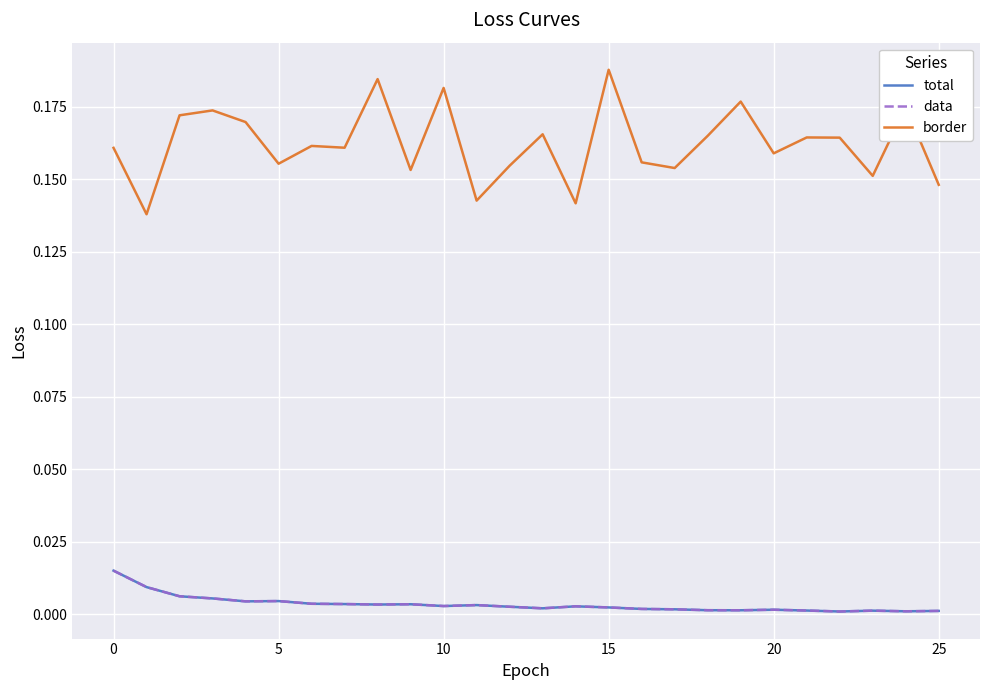

Is this an area chart (filled region under the line)?

No